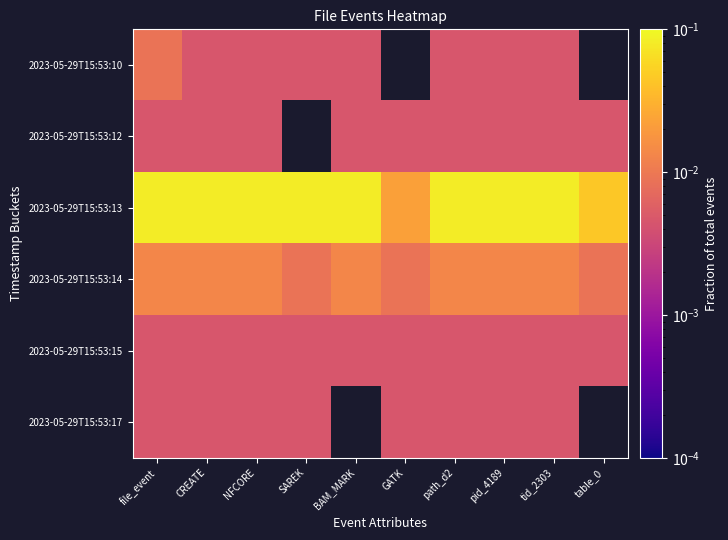

At GATK, list the series in order from smallest to largest.

2023-05-29T15:53:10, 2023-05-29T15:53:12, 2023-05-29T15:53:15, 2023-05-29T15:53:17, 2023-05-29T15:53:14, 2023-05-29T15:53:13